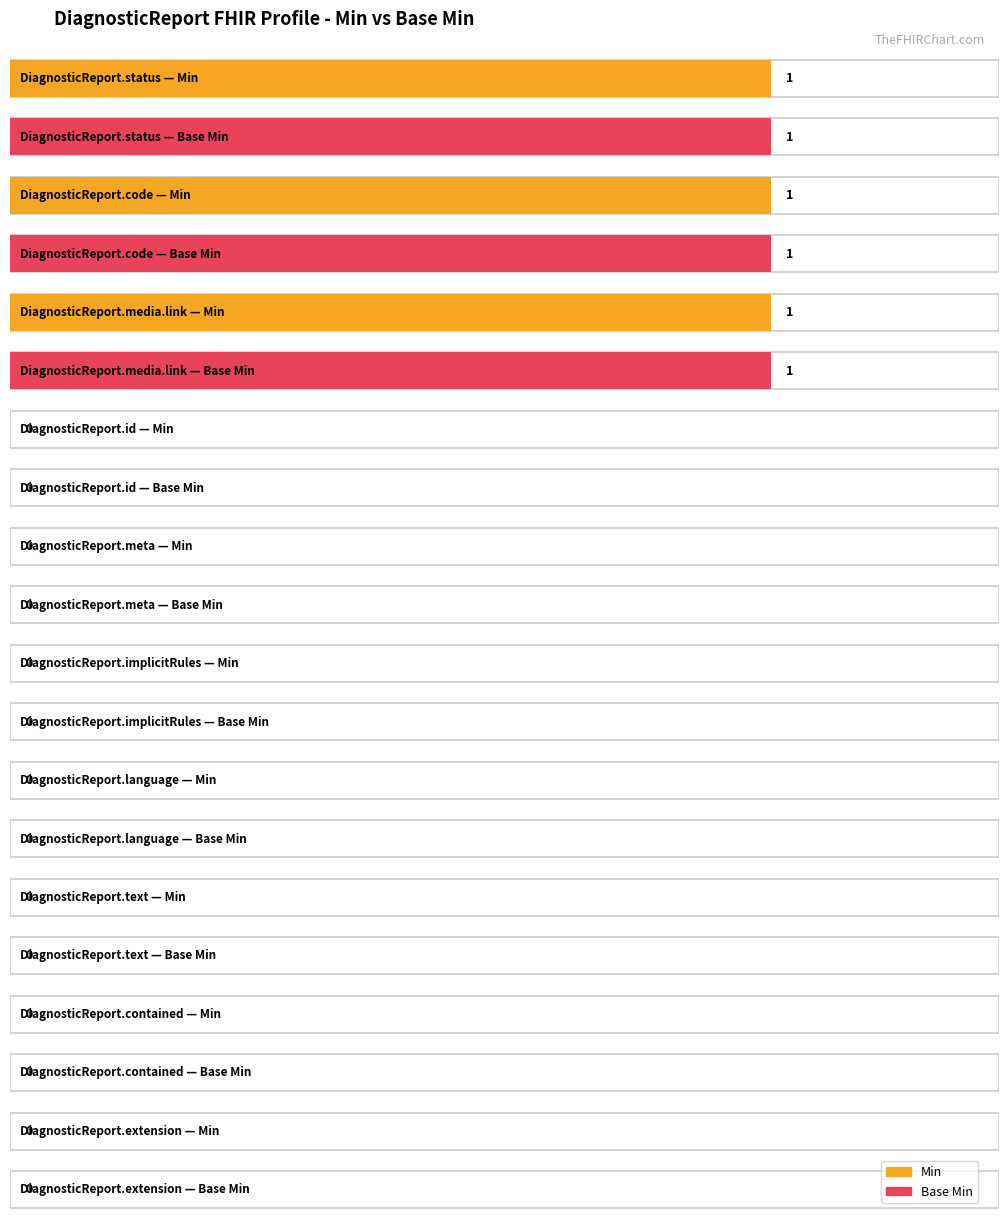

How many groups of bars are there?

10